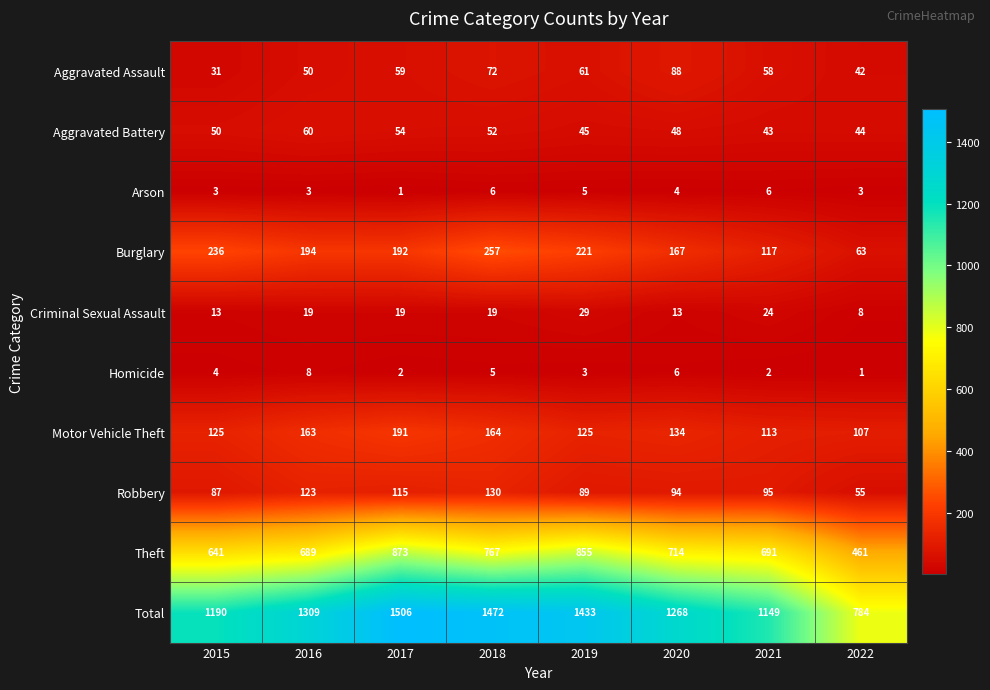

Rank the series by their maximum value, from highest to lowest.

Total, Theft, Burglary, Motor Vehicle Theft, Robbery, Aggravated Assault, Aggravated Battery, Criminal Sexual Assault, Homicide, Arson